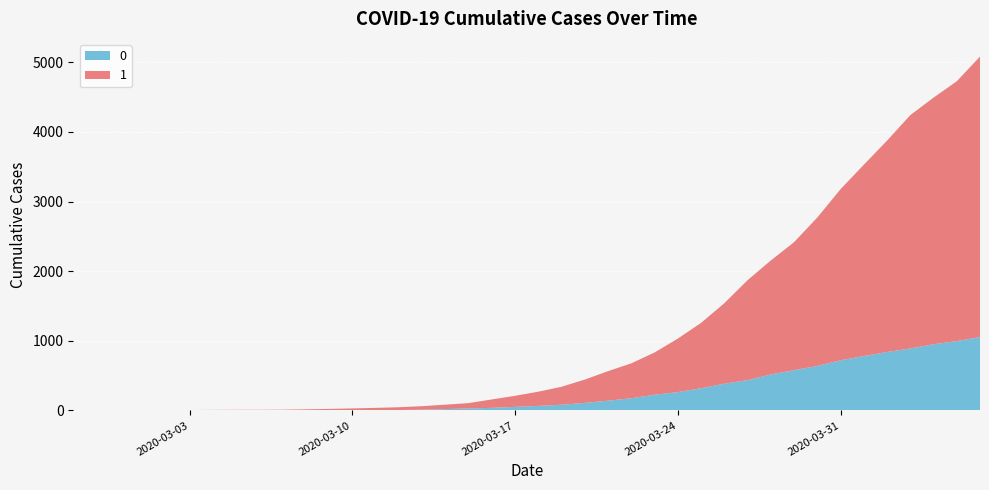

Reading left to right, transcribe all the data shown in this chart.

0: 2020-02-27=0	2020-02-28=0	2020-02-29=0	2020-03-01=0	2020-03-02=0	2020-03-03=0	2020-03-04=0	2020-03-05=0	2020-03-06=0	2020-03-07=1	2020-03-08=2	2020-03-09=2	2020-03-10=2	2020-03-11=4	2020-03-12=6	2020-03-13=11	2020-03-14=20	2020-03-15=28	2020-03-16=37	2020-03-17=51	2020-03-18=65	2020-03-19=82	2020-03-20=108	2020-03-21=140	2020-03-22=175	2020-03-23=225	2020-03-24=263	2020-03-25=319	2020-03-26=384	2020-03-27=435	2020-03-28=517	2020-03-29=578	2020-03-30=639	2020-03-31=720	2020-04-01=781	2020-04-02=839	2020-04-03=890	2020-04-04=950	2020-04-05=996	2020-04-06=1054
1: 2020-02-27=3	2020-02-28=4	2020-02-29=4	2020-03-01=4	2020-03-02=5	2020-03-03=6	2020-03-04=8	2020-03-05=9	2020-03-06=9	2020-03-07=10	2020-03-08=14	2020-03-09=20	2020-03-10=27	2020-03-11=33	2020-03-12=40	2020-03-13=50	2020-03-14=63	2020-03-15=77	2020-03-16=121	2020-03-17=159	2020-03-18=204	2020-03-19=258	2020-03-20=335	2020-03-21=424	2020-03-22=501	2020-03-23=607	2020-03-24=768	2020-03-25=938	2020-03-26=1155	2020-03-27=1435	2020-03-28=1636	2020-03-29=1838	2020-03-30=2131	2020-03-31=2457	2020-04-01=2747	2020-04-02=3035	2020-04-03=3351	2020-04-04=3542	2020-04-05=3731	2020-04-06=4028